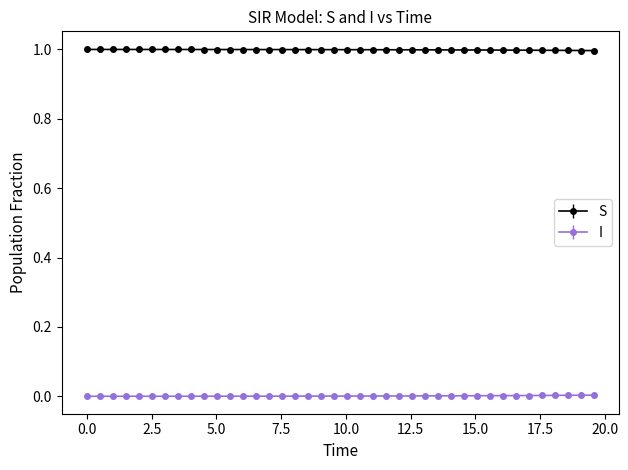

Which series has the largest total across all categories?

S